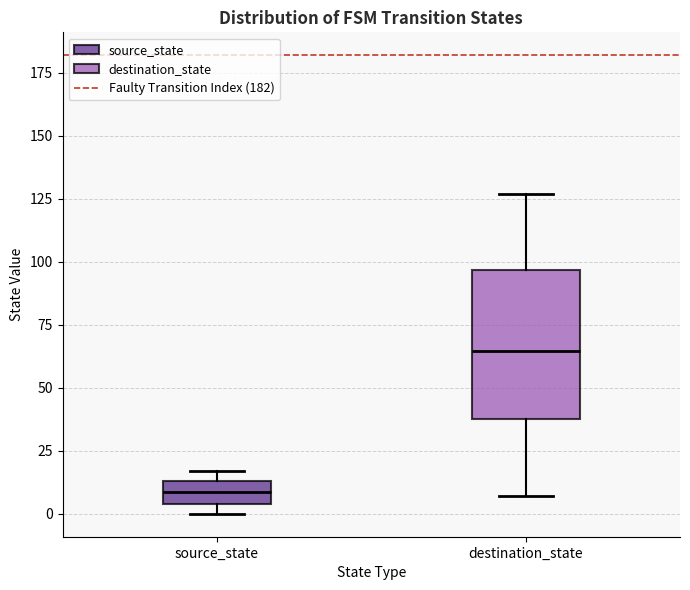

Which box's median line is the lowest?

source_state